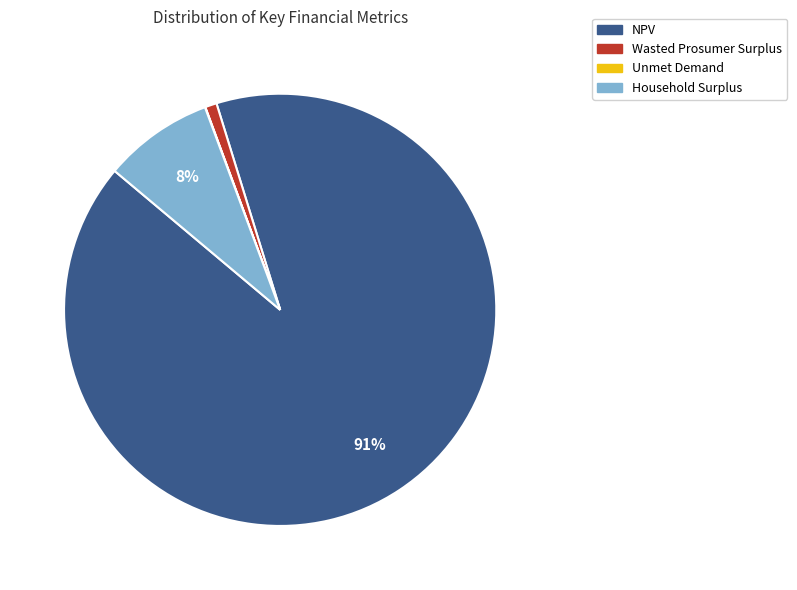

To the nearest percent, what portion does NPV represent?

91%